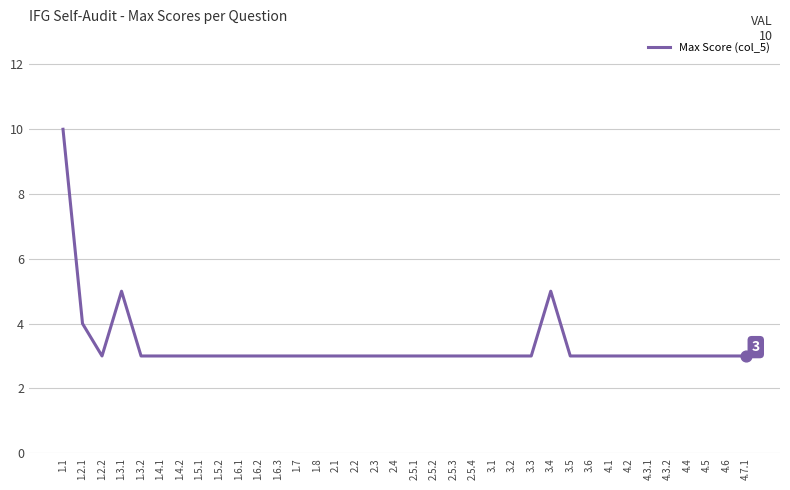

What is the ratio of the value at 4.5 to the value at 3.5?

1.0